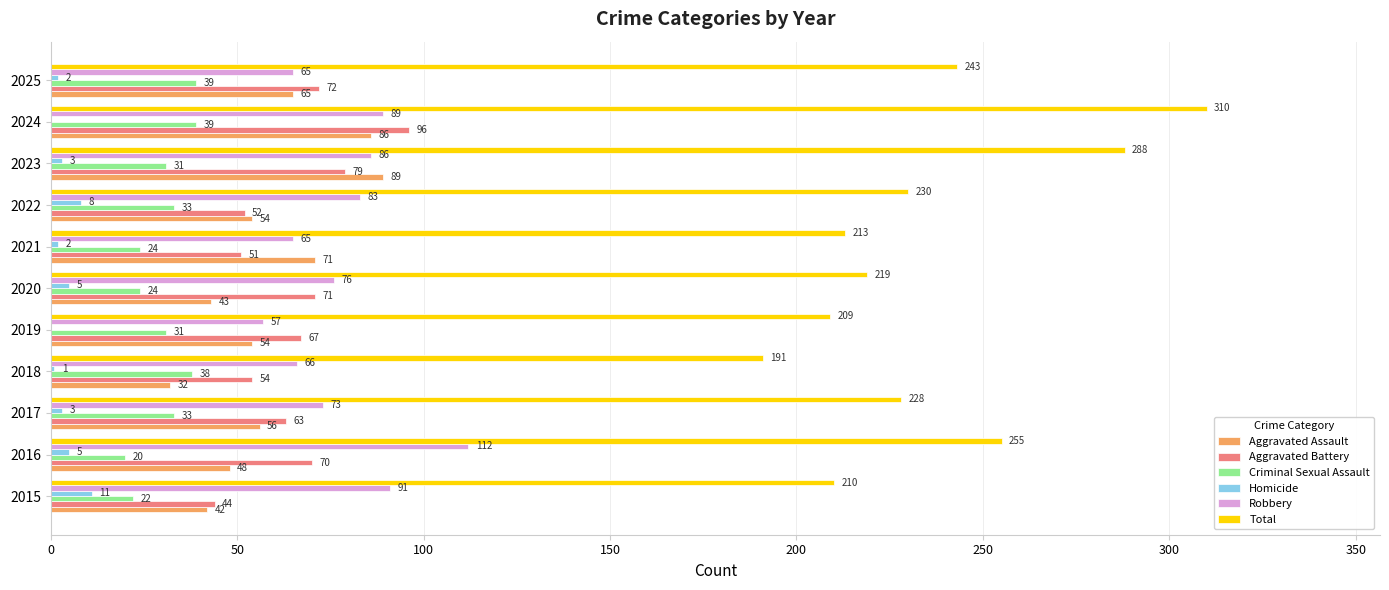

What is the sum of all Robbery values?

863